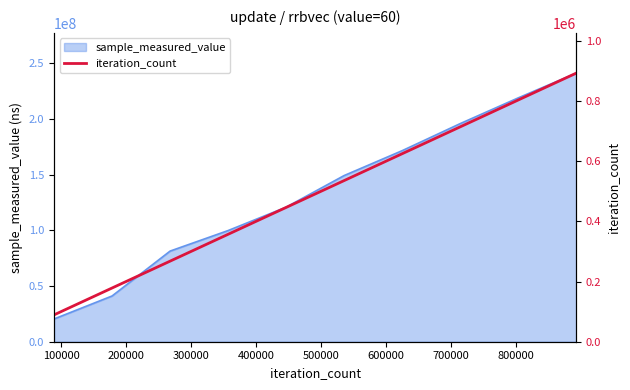

What is the maximum value for sample_measured_value?

241084227